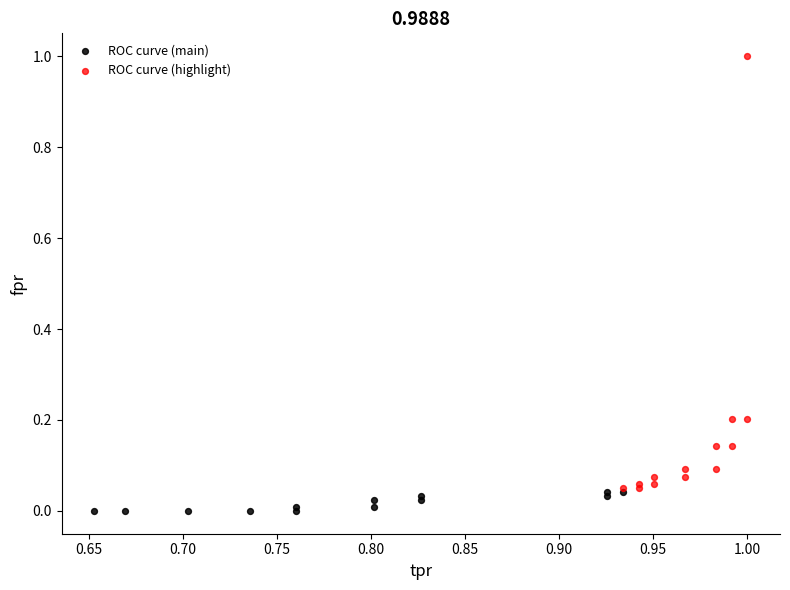

Which series reaches the maximum Y coordinate?

ROC curve (highlight)